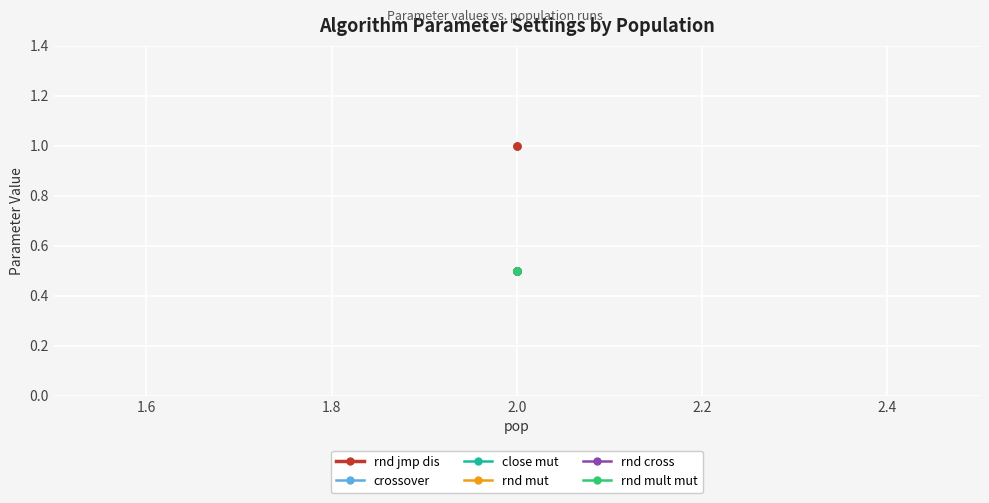

Is the value of rnd mult mut at 2.0 greater than the value of rnd jmp dis at 2.0?

No